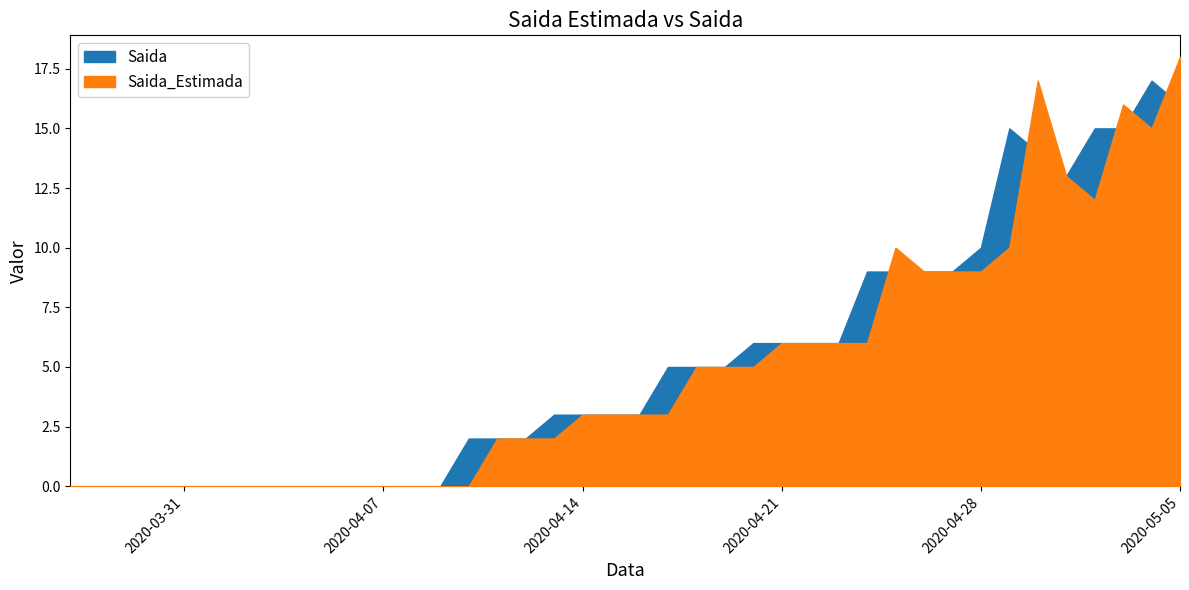

Which has a higher value, 2020-04-05 or 2020-04-11?

2020-04-11